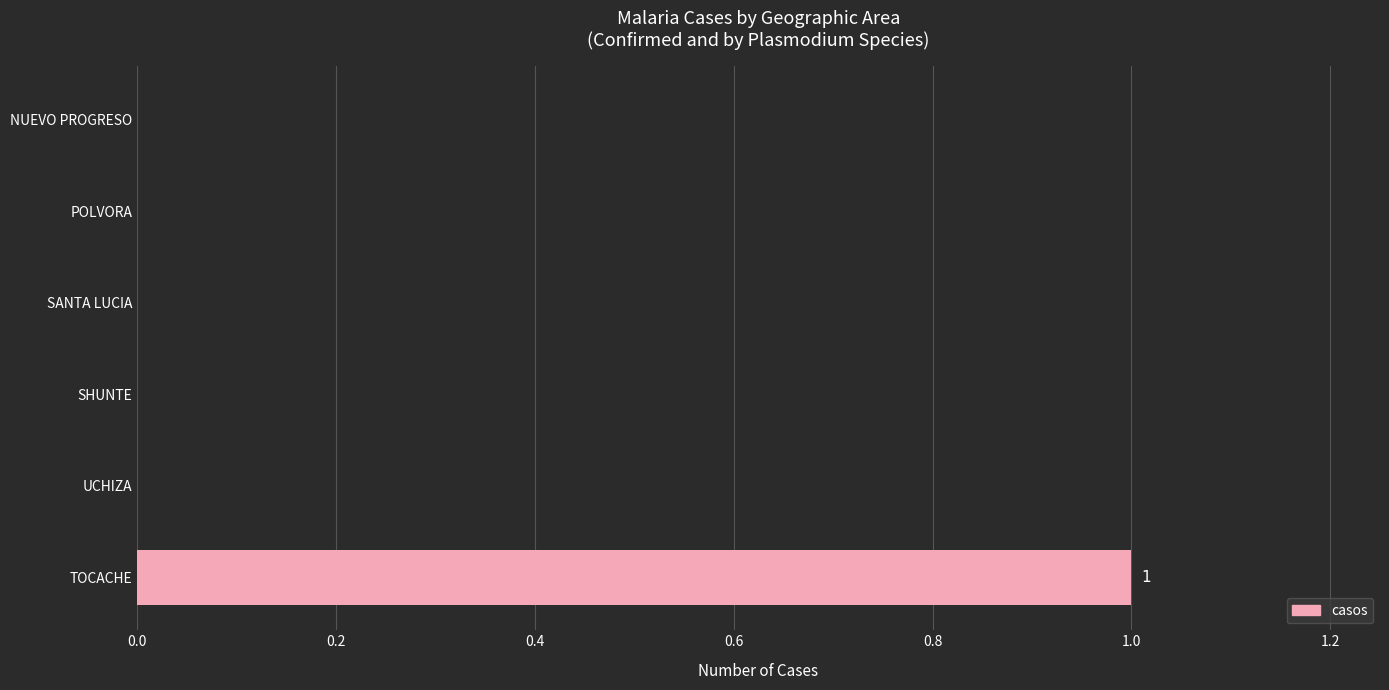

Which has a higher value, TOCACHE or NUEVO PROGRESO?

TOCACHE